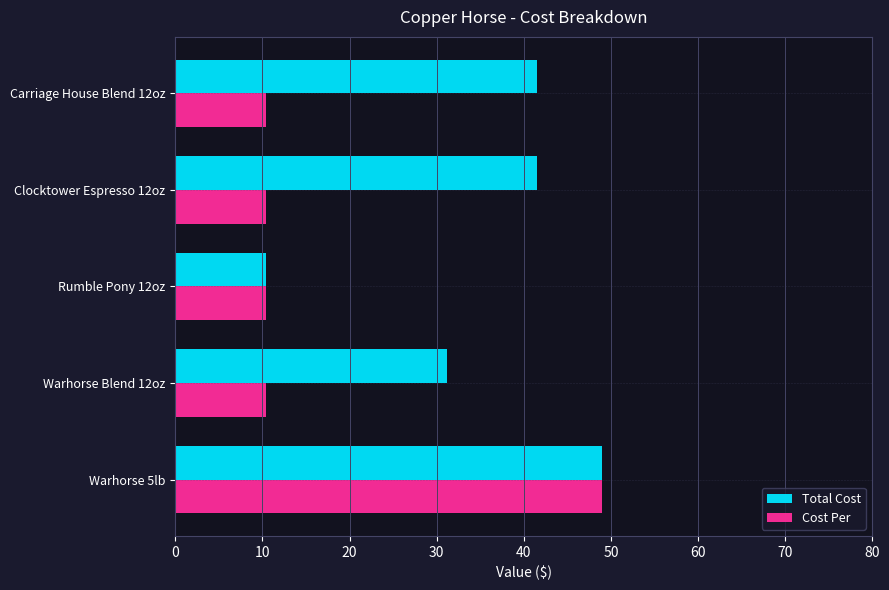

What is the difference between the highest and lowest values at Warhorse Blend 12oz?

20.8